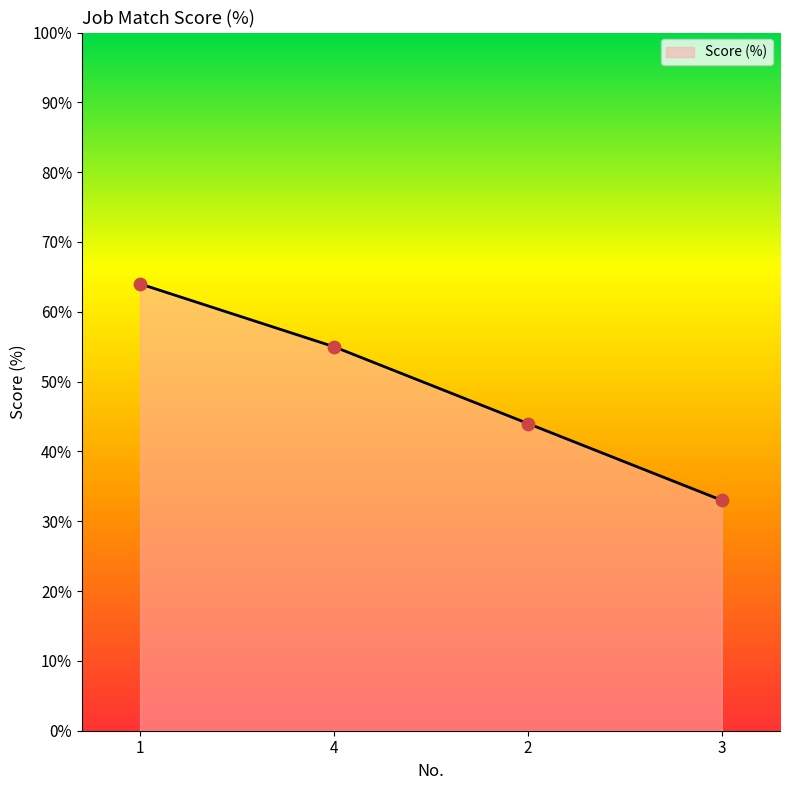

What is the ratio of the value at 4 to the value at 3?

1.7